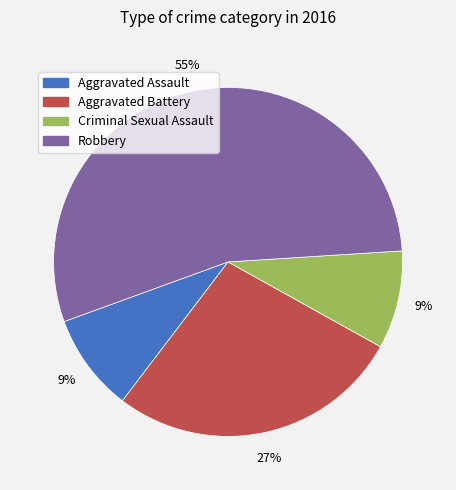

Is the sum of Aggravated Battery and Robbery greater than half?

Yes